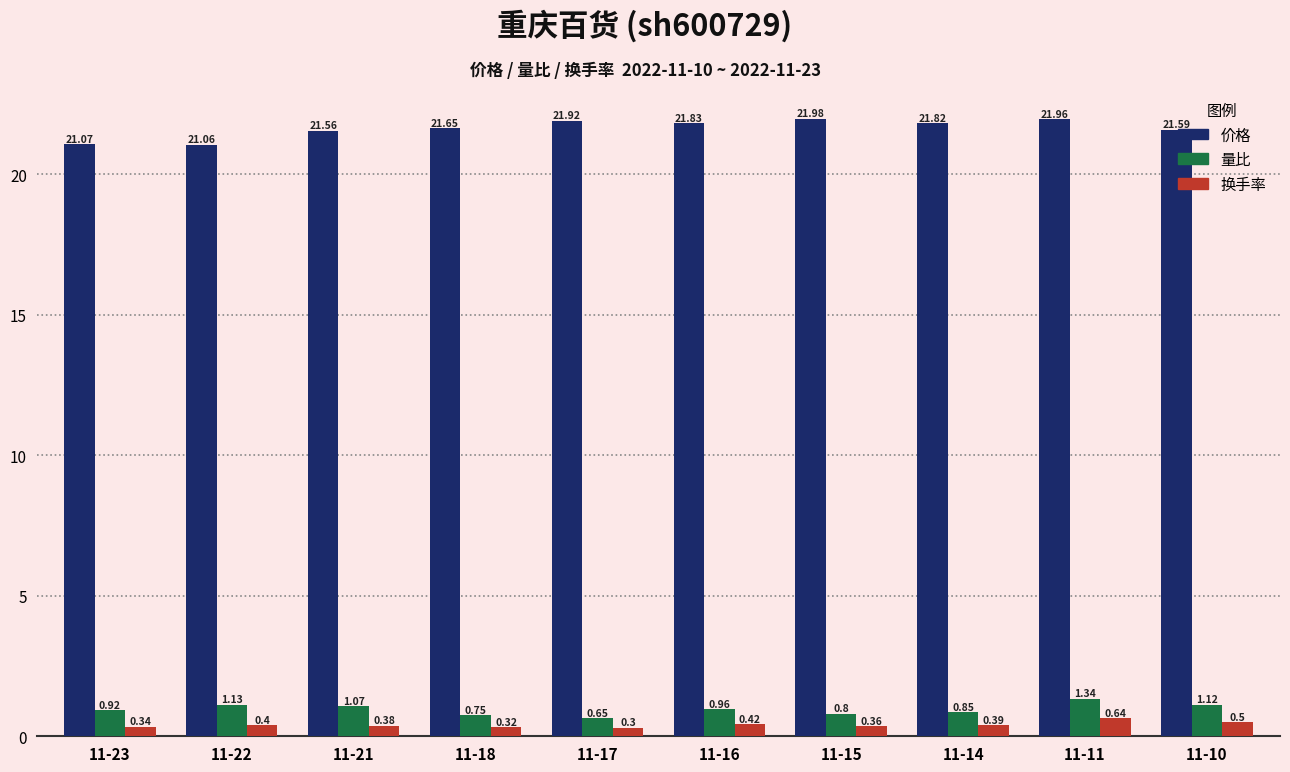

Between 11-22 and 11-10, which series saw the biggest shift?

价格